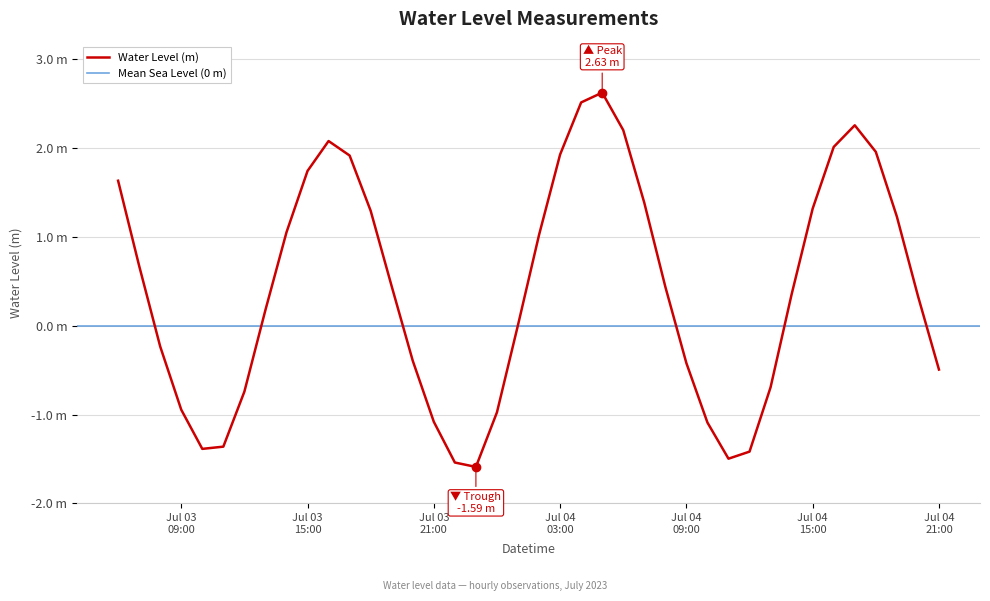

What is the sum of all values?

16.8